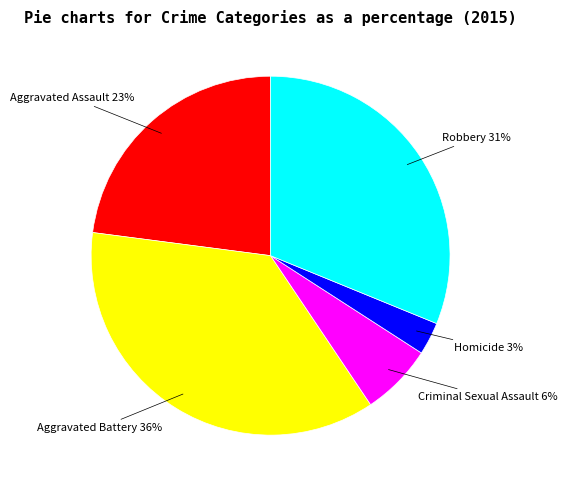

Is Aggravated Assault the majority of the pie?

No